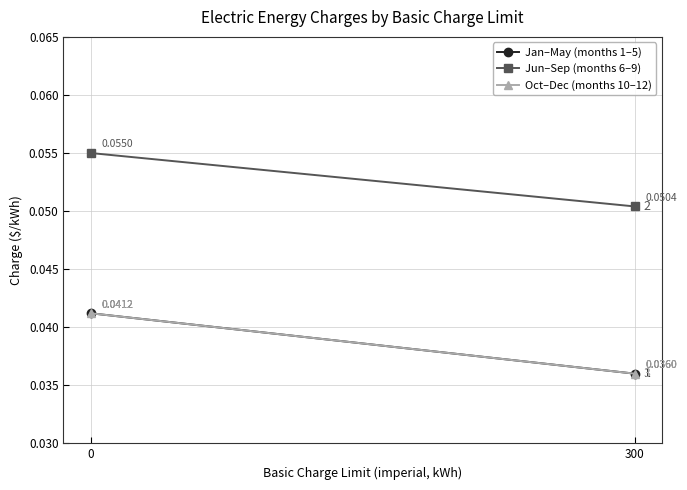

At which label is Jan–May (months 1–5) closest to 0?

300